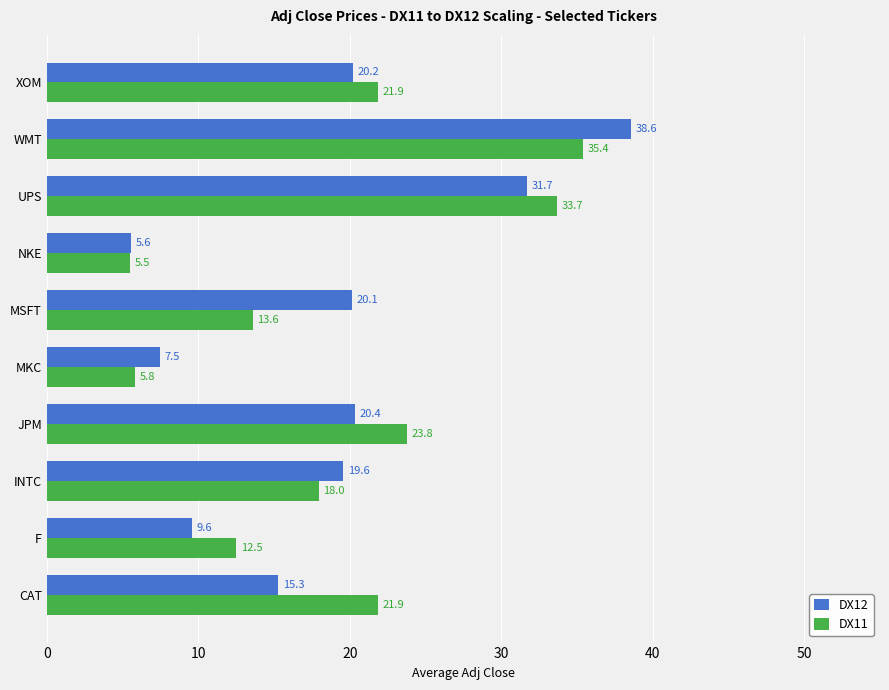

List the labels in order of DX12 value, smallest first.

NKE, MKC, F, CAT, INTC, MSFT, XOM, JPM, UPS, WMT